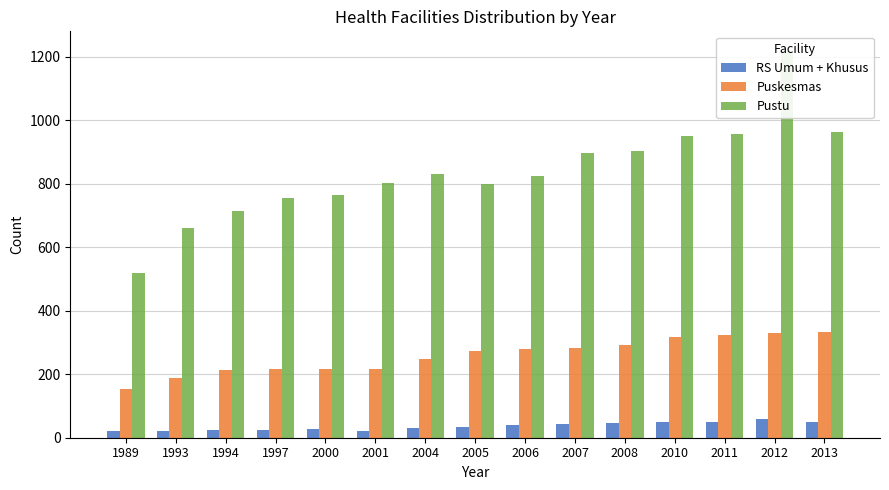

Reading left to right, what are all the values shown in this chart?

RS Umum + Khusus: 20	21	23	24	26	22	31	34	39	43	47	49	50	59	50
Puskesmas: 153	188	212	216	218	218	247	272	278	284	292	316	325	330	334
Pustu: 518	661	714	755	766	803	830	798	825	896	903	951	957	1219	964